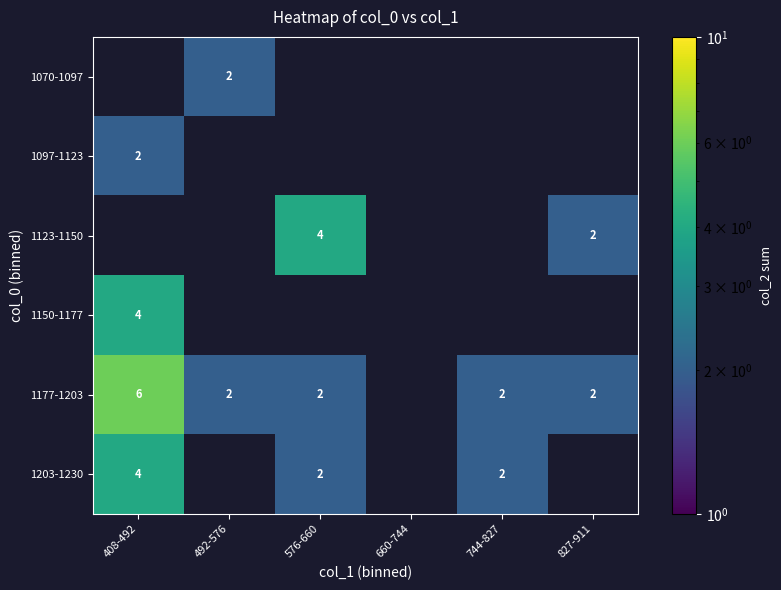

The value of 1097-1123 at 408-492 is 2. True or false?

True